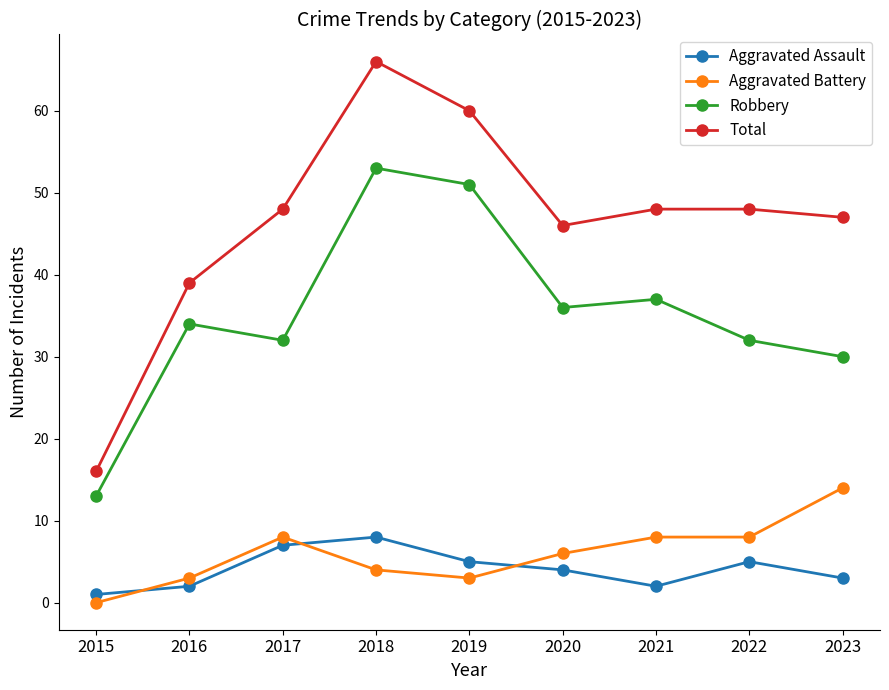

What is the difference between the Aggravated Battery values at 2020 and 2021?

2